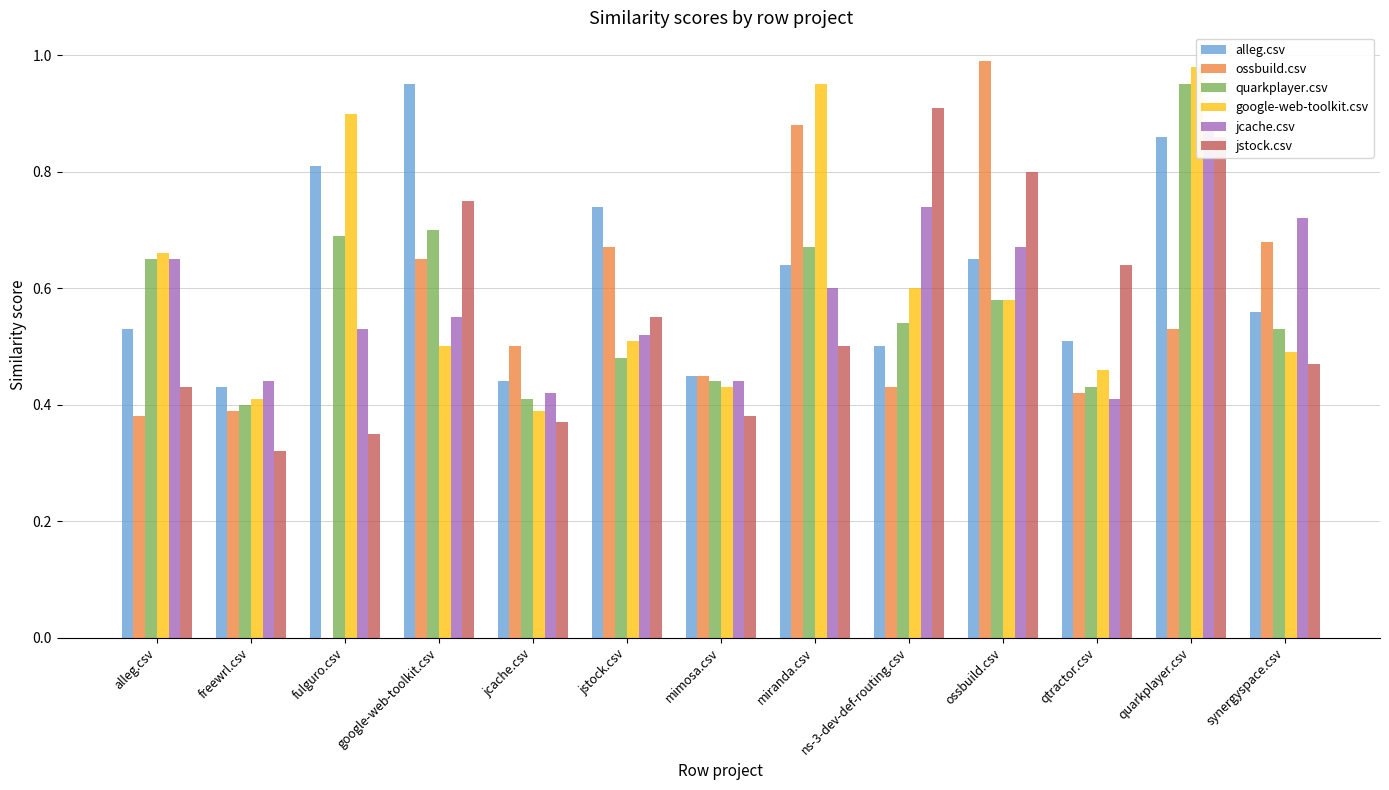

What is the label of the 13th bar from the left?

synergyspace.csv